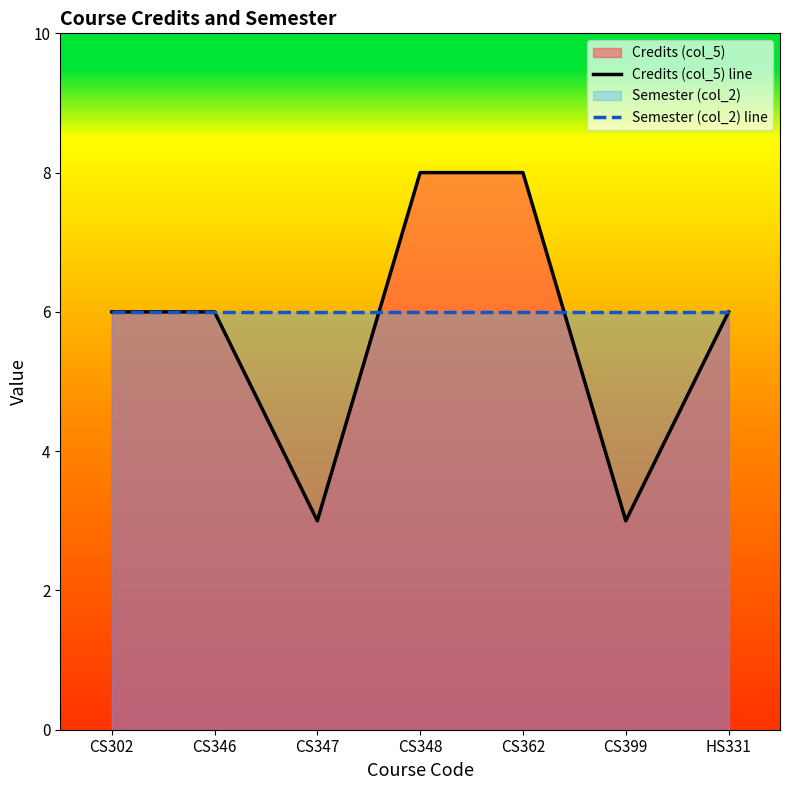

What is the difference between the second highest and second lowest values in the Credits (col_5) line series?

5